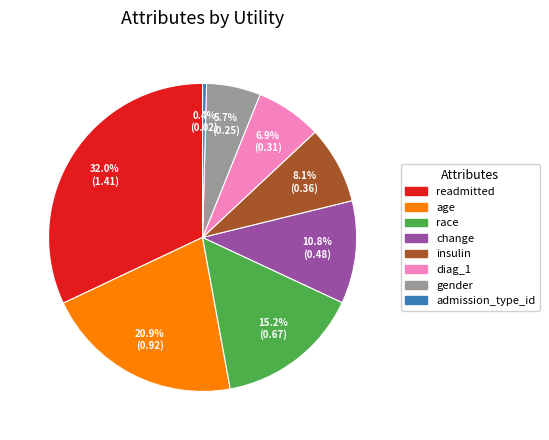

To the nearest percent, what is the difference between the largest and smallest slice percentages?

32%